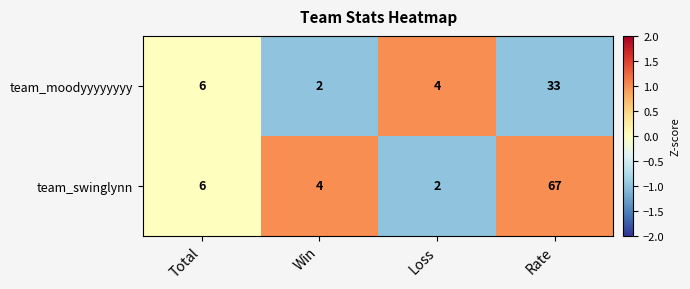

At which label is team_swinglynn closest to 34?

Total